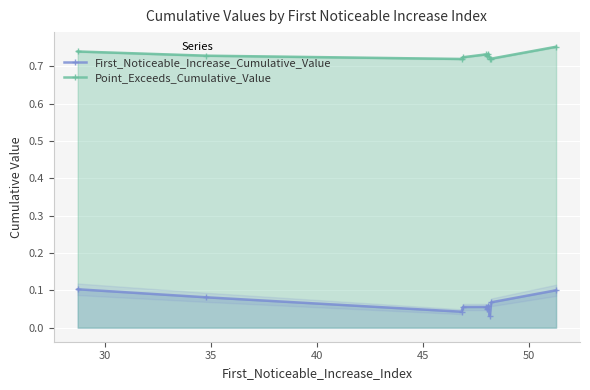

Reading left to right, list all the values displayed in this chart.

First_Noticeable_Increase_Cumulative_Value: 0.1	0.1	0.0	0.1	0.1	0.0	0.1	0.0	0.1	0.1
Point_Exceeds_Cumulative_Value: 0.7	0.7	0.7	0.7	0.7	0.7	0.7	0.7	0.7	0.8